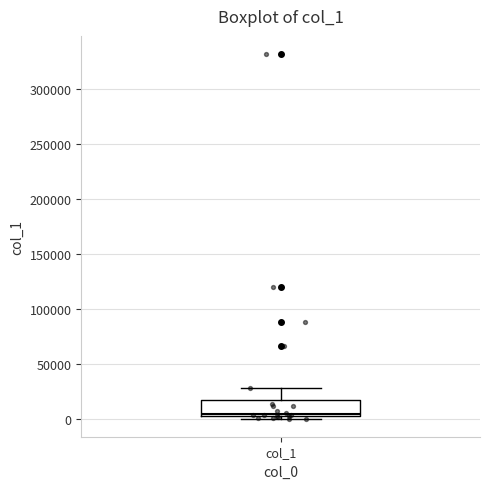

Transcribe this box plot: give where the median line is, the range the box spans, and where the two whiskers end, as read against the y-axis. The values are not printed on the chart, so give them approximately, as read against the axis.

median 5000, box 0 to 15000, whiskers 0 (just below the box's lower edge) to 30000